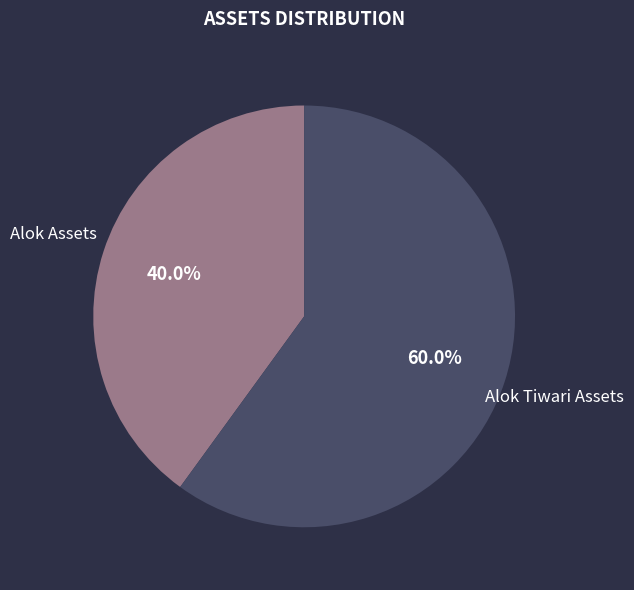

To the nearest percent, what portion does Alok Assets represent?

40%